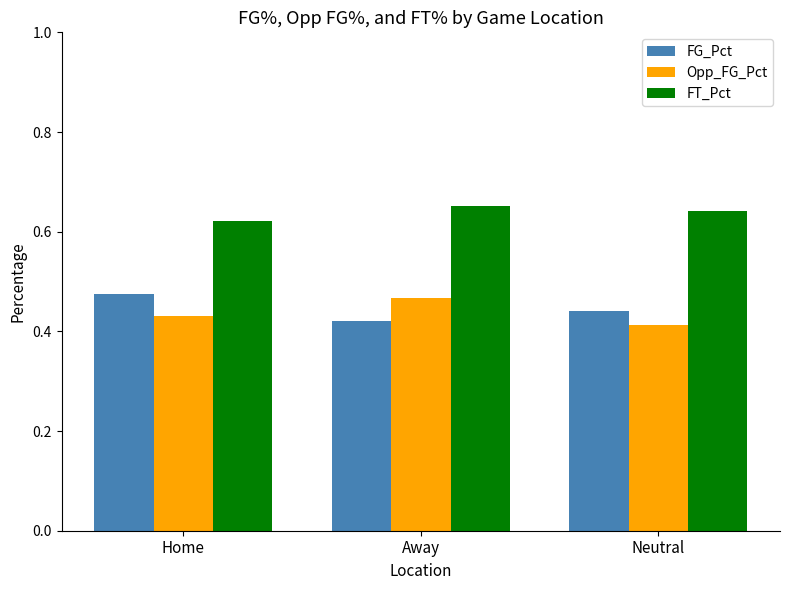

What is the total value across all series at Neutral?

1.5